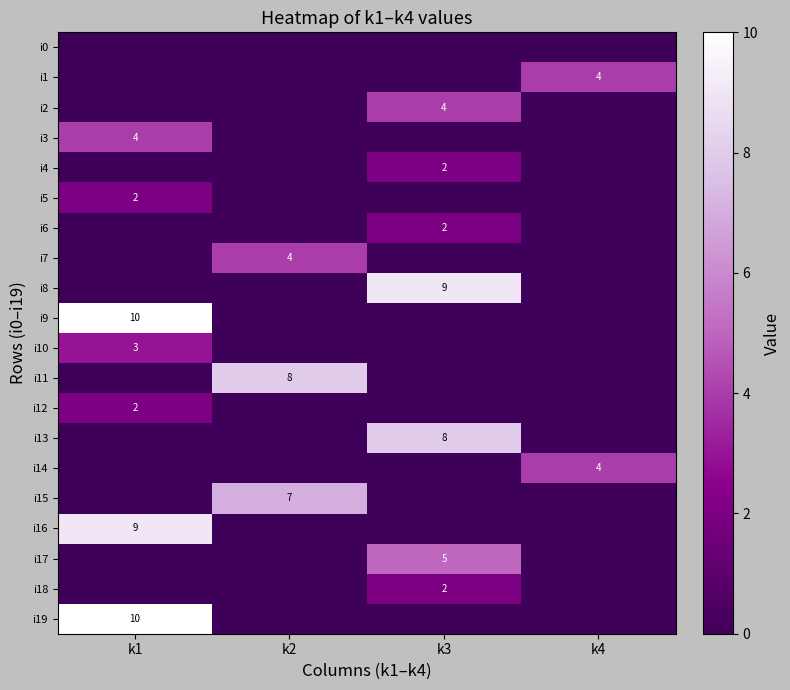

What is the spread (max minus min) of values at k3?

9